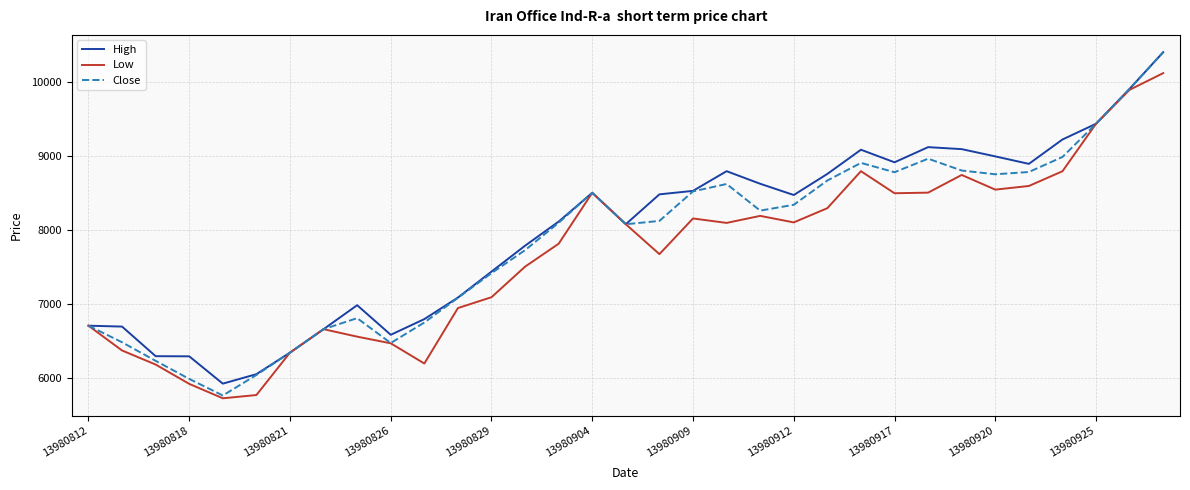

What is the highest value of the Close series?

10408